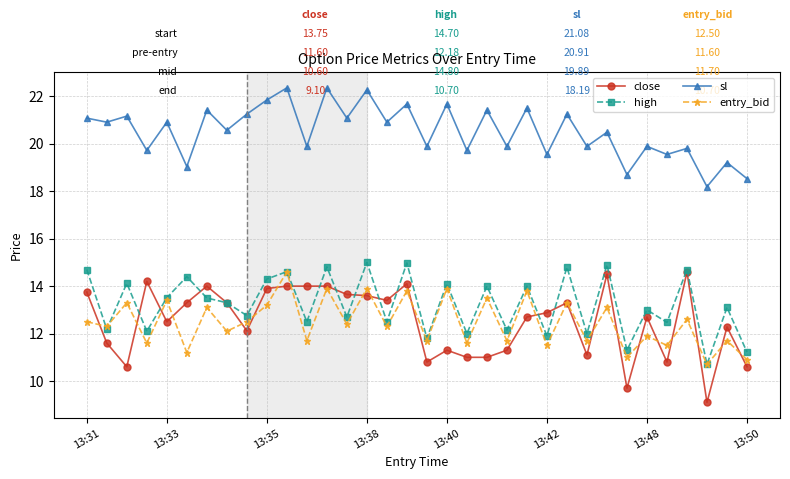

What is the minimum value shown in the chart?

9.1